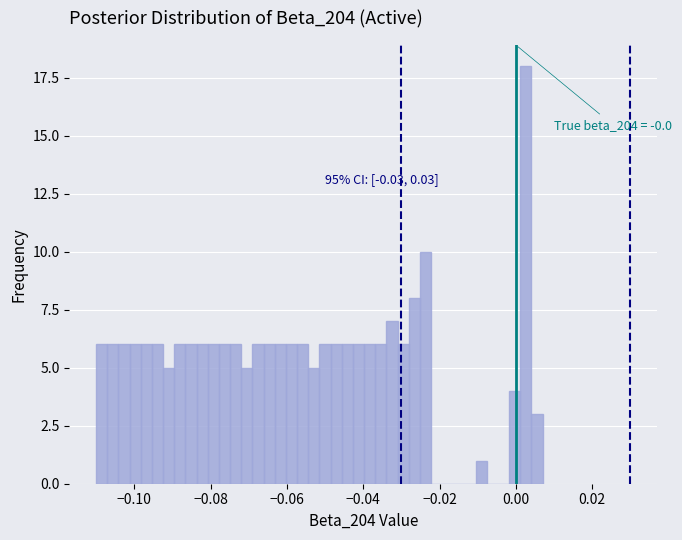

Around what value on the x-axis is the tallest bar? Give the approximate position of its centre, as read against the axis.

0.002